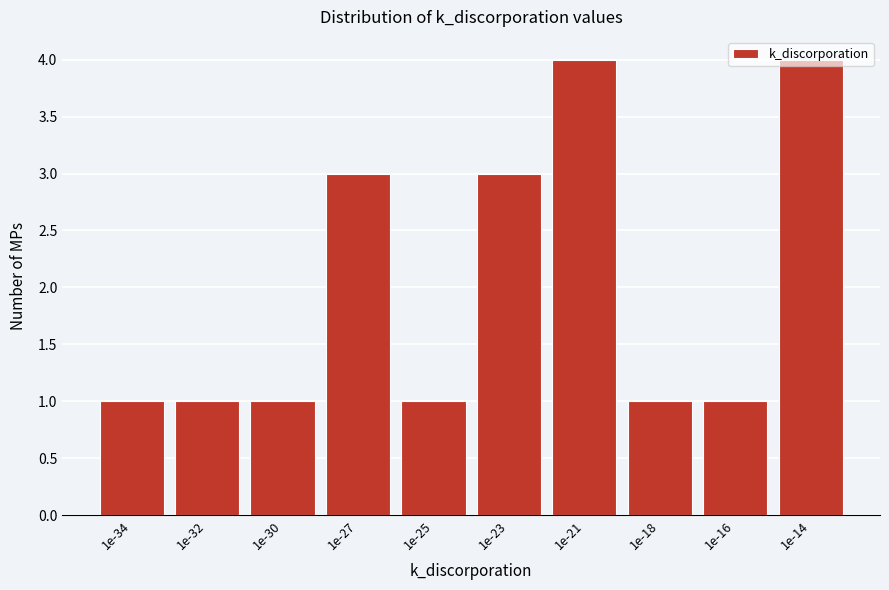

True or false: the data shows 1 at 1e-23.

False